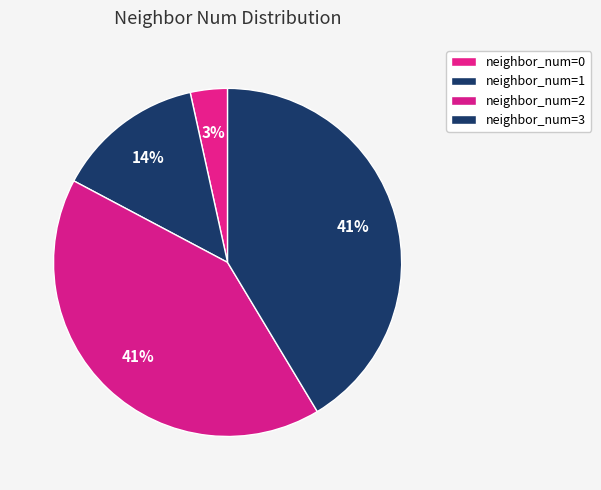

How many slices are in this pie chart?

4